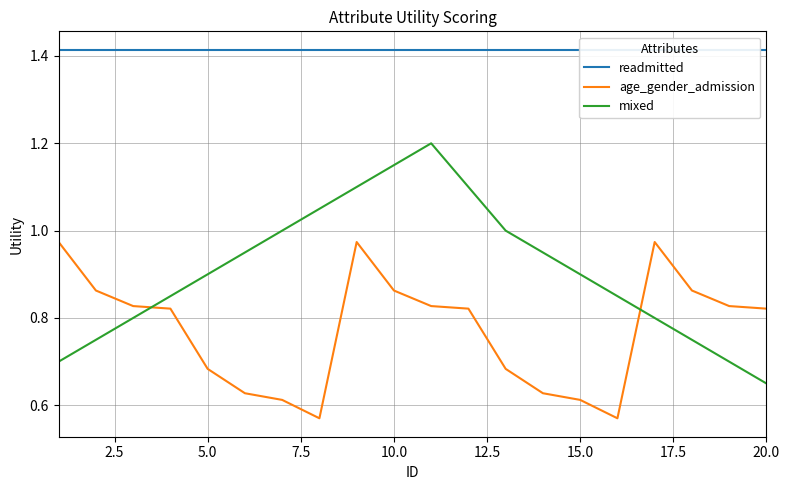

List the series in order of their peak value, highest first.

readmitted, mixed, age_gender_admission